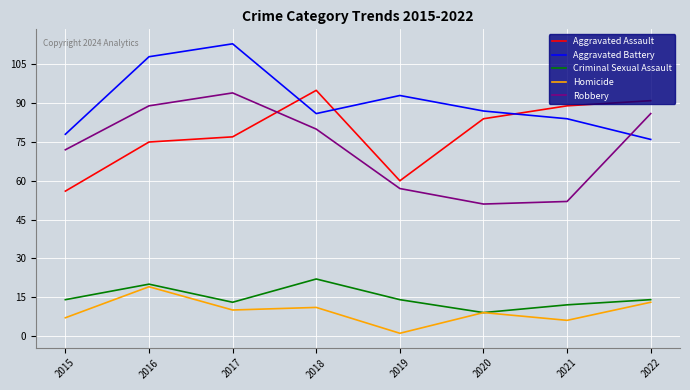

Reading left to right, transcribe all the data shown in this chart.

Aggravated Assault: 2015=56	2016=75	2017=77	2018=95	2019=60	2020=84	2021=89	2022=91
Aggravated Battery: 2015=78	2016=108	2017=113	2018=86	2019=93	2020=87	2021=84	2022=76
Criminal Sexual Assault: 2015=14	2016=20	2017=13	2018=22	2019=14	2020=9	2021=12	2022=14
Homicide: 2015=7	2016=19	2017=10	2018=11	2019=1	2020=9	2021=6	2022=13
Robbery: 2015=72	2016=89	2017=94	2018=80	2019=57	2020=51	2021=52	2022=86